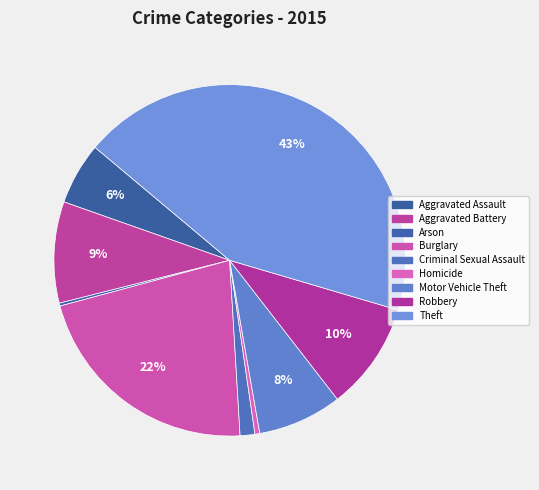

To the nearest percent, what percentage of the pie is Aggravated Battery?

9%